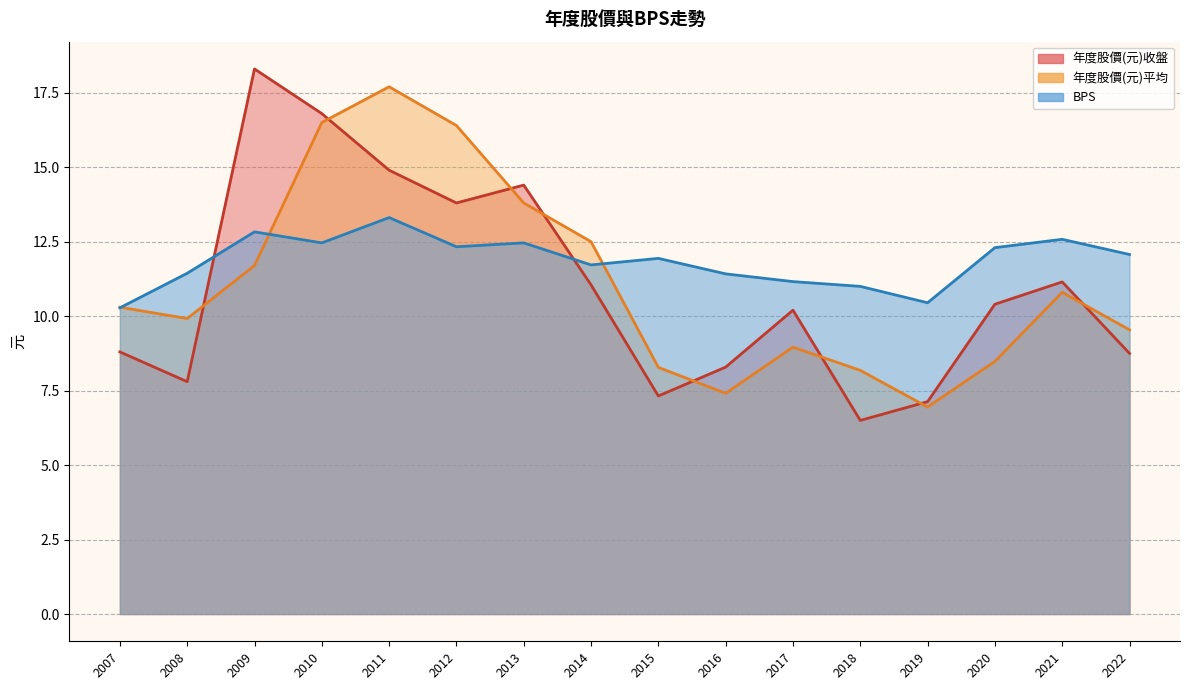

Reading left to right, what are all the values shown in this chart?

年度股價(元)收盤: 2007=8.8	2008=7.8	2009=18.3	2010=16.8	2011=14.9	2012=13.8	2013=14.4	2014=11.1	2015=7.3	2016=8.3	2017=10.2	2018=6.5	2019=7.1	2020=10.4	2021=11.2	2022=8.8
年度股價(元)平均: 2007=10.3	2008=9.9	2009=11.7	2010=16.5	2011=17.7	2012=16.4	2013=13.8	2014=12.5	2015=8.3	2016=7.4	2017=9.0	2018=8.2	2019=7.0	2020=8.5	2021=10.8	2022=9.5
BPS: 2007=10.3	2008=11.4	2009=12.8	2010=12.5	2011=13.3	2012=12.3	2013=12.5	2014=11.7	2015=11.9	2016=11.4	2017=11.2	2018=11.0	2019=10.4	2020=12.3	2021=12.6	2022=12.1